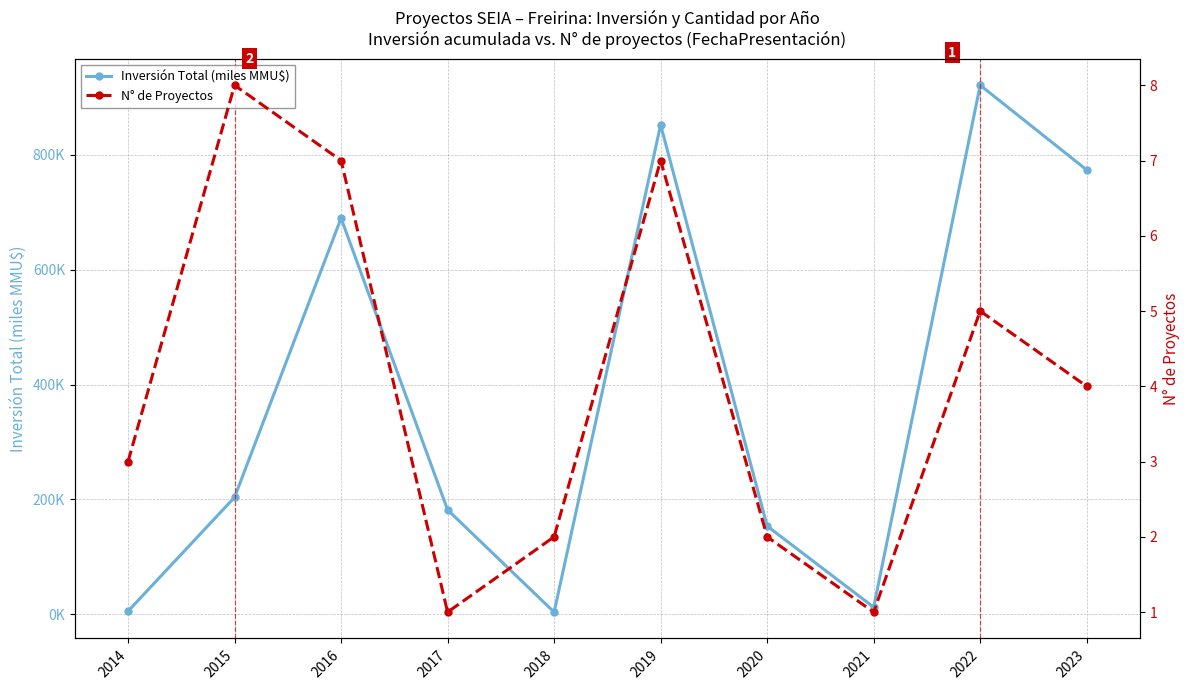

Reading right to left, extract all data points from this chart.

Inversión Total (miles MMU$): 774.0	921.5	12.0	153.4	852.6	3.4	181.7	689.9	203.5	5.0
N° de Proyectos: 4.0	5.0	1.0	2.0	7.0	2.0	1.0	7.0	8.0	3.0